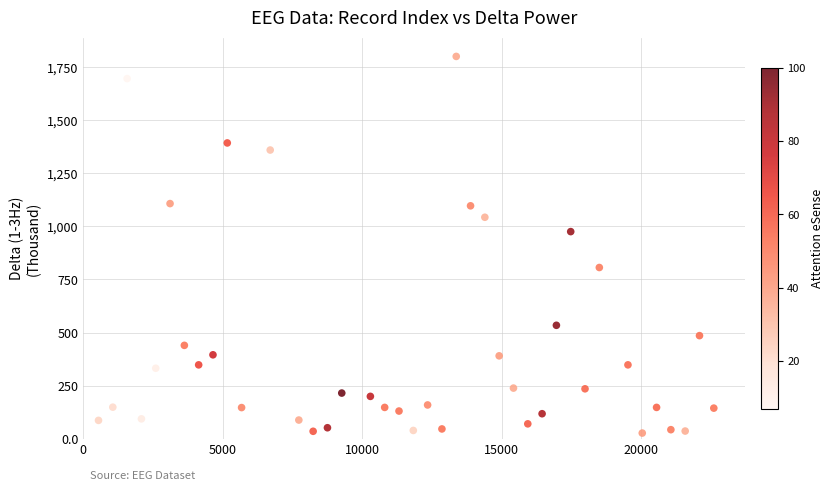

What is the range of X values (max minus min)?

22059.0